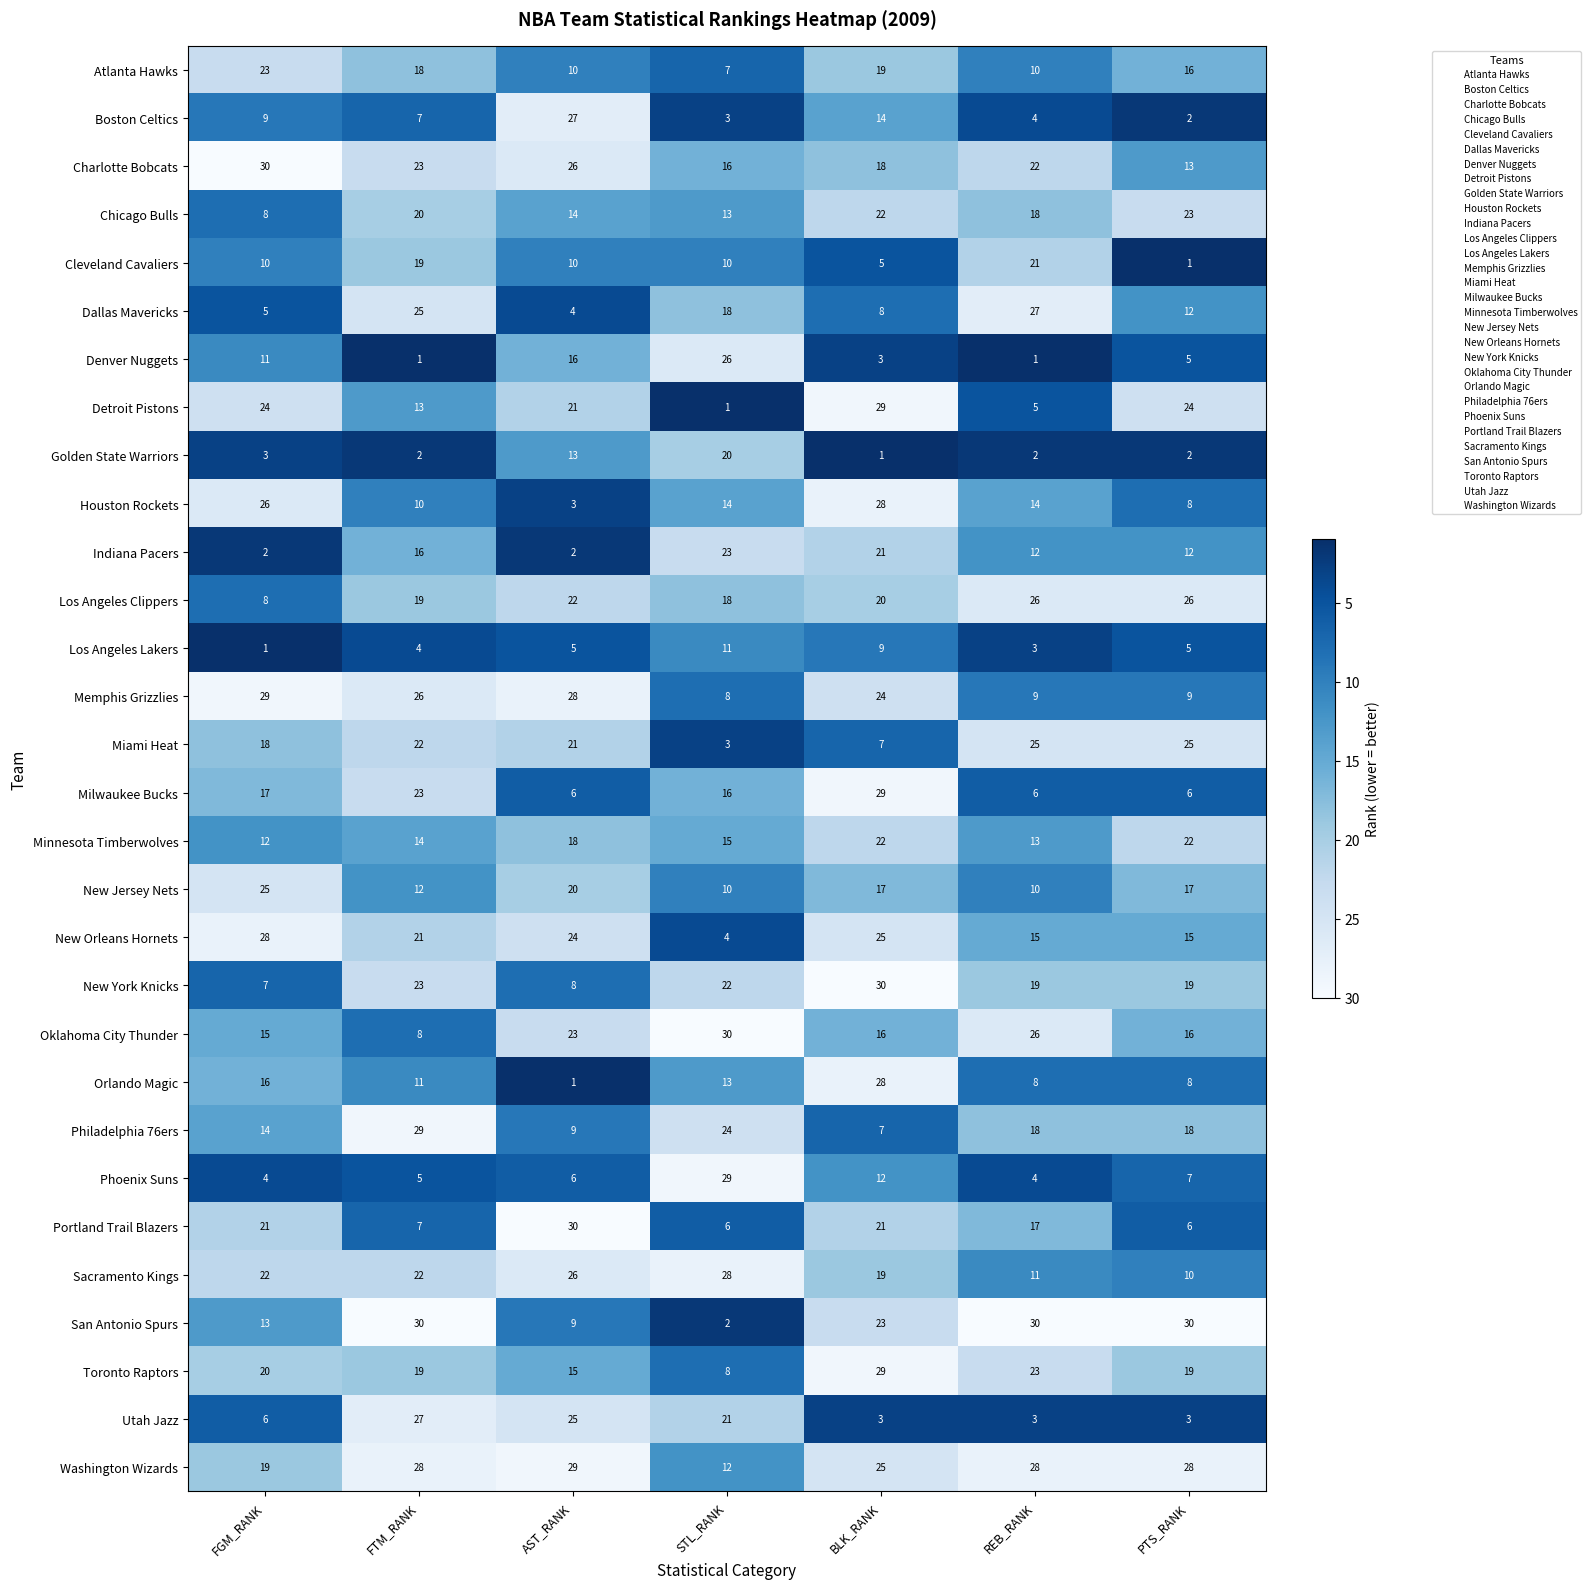

Which series changed the most between AST_RANK and PTS_RANK?

Boston Celtics